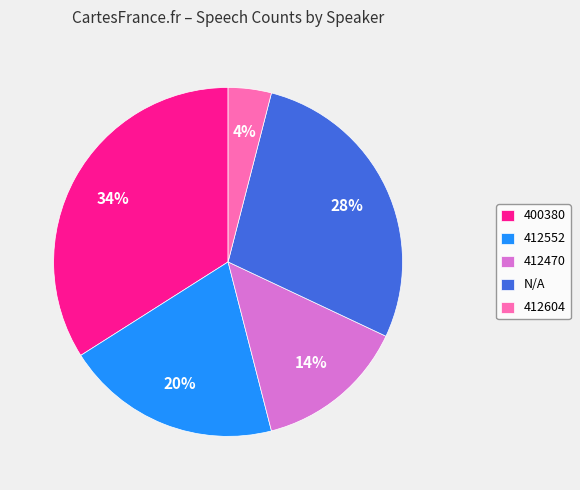

To the nearest percent, what percentage of the pie is 412470?

14%